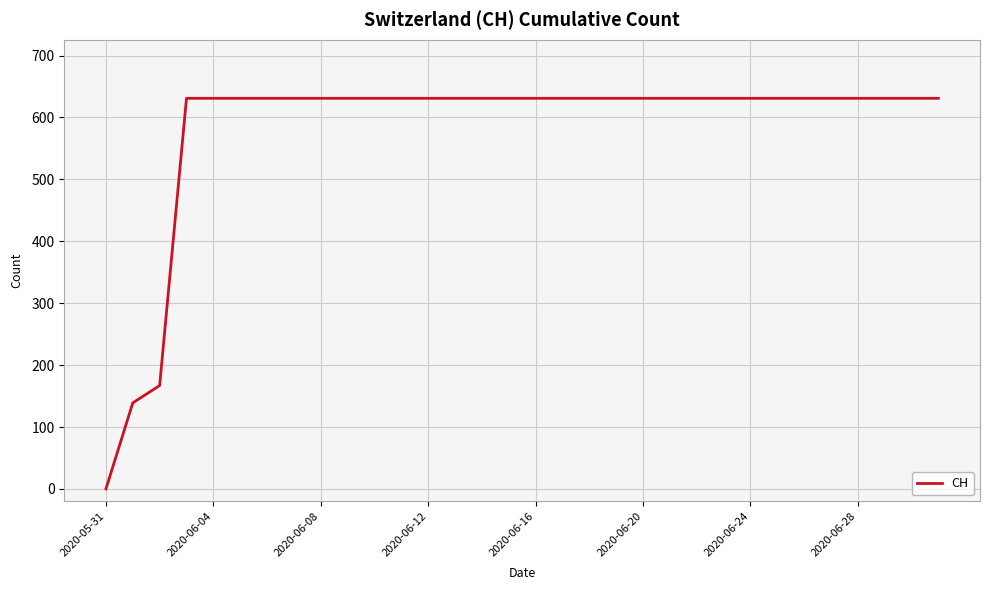

What is the difference between the maximum and minimum values?

631